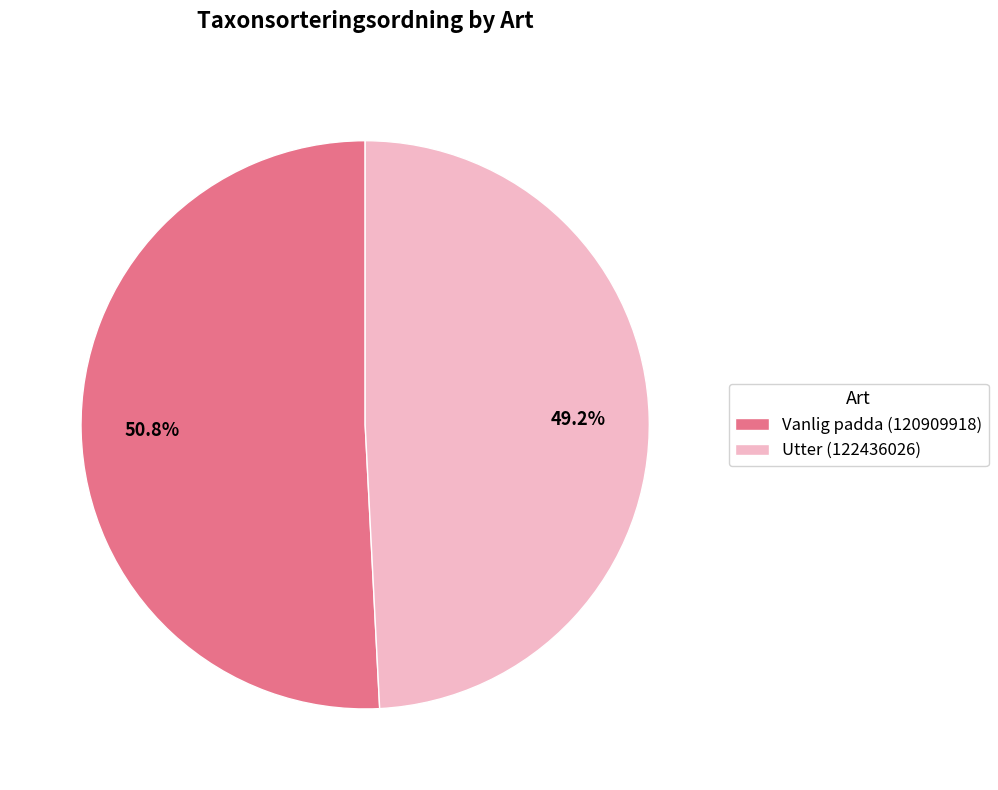

Which slice is the largest?

Vanlig padda (120909918)